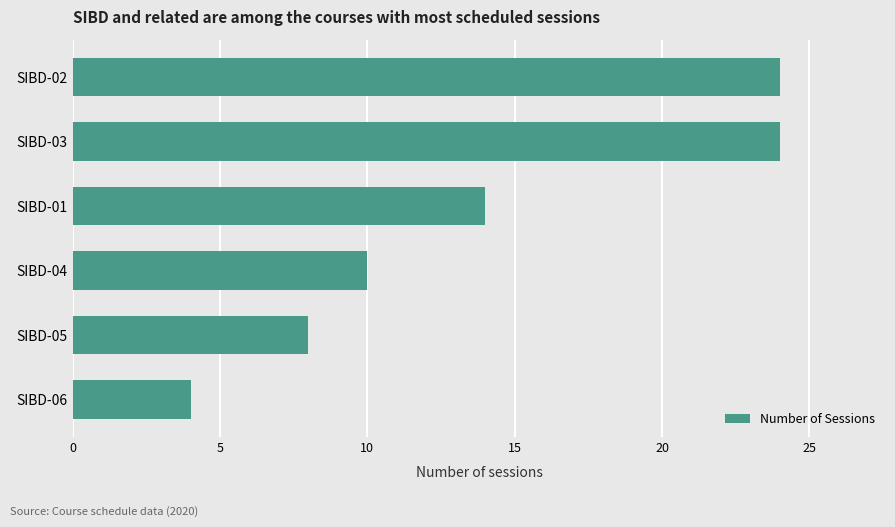

What is the sum of all values?

84